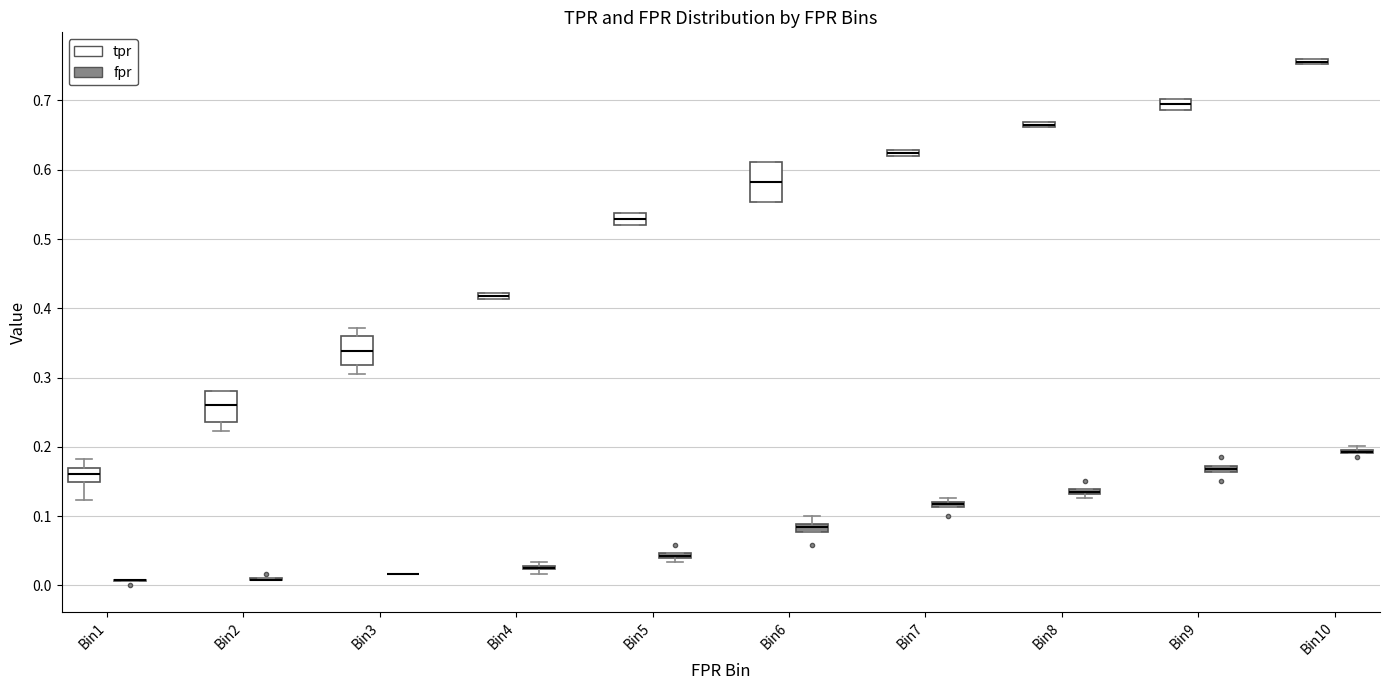

Which box is the tallest, from its lower edge to its upper edge?

Bin6 (tpr)